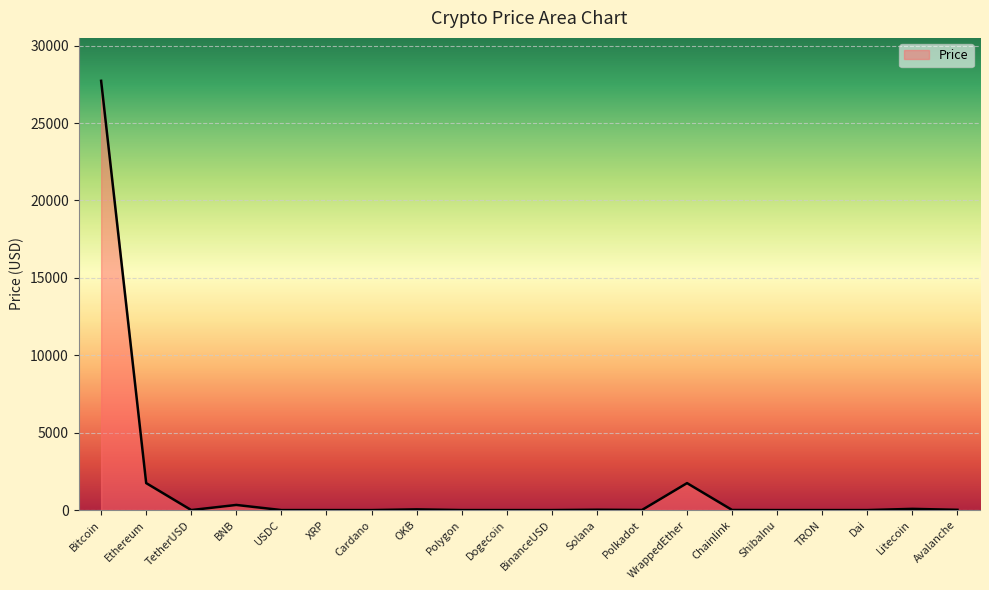

The value at Ethereum is 1742.9. True or false?

True